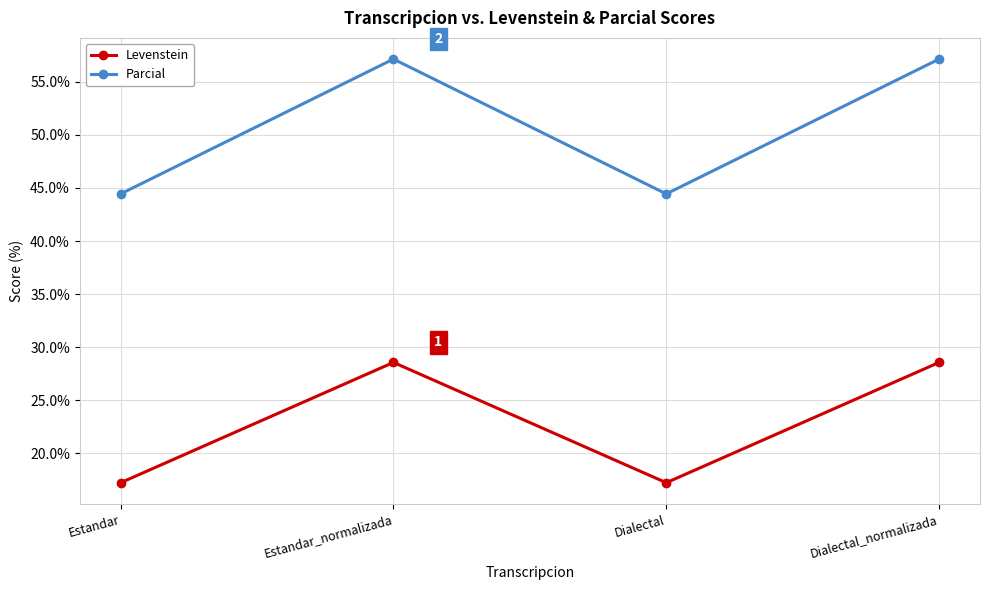

Where does the Levenstein series first go above 28?

Estandar_normalizada